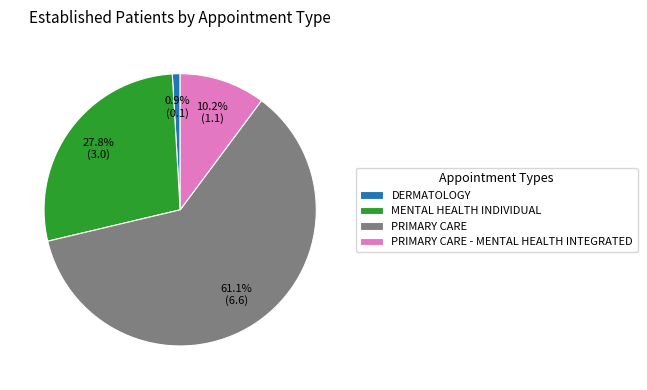

Does PRIMARY CARE represent more than half of the total?

Yes